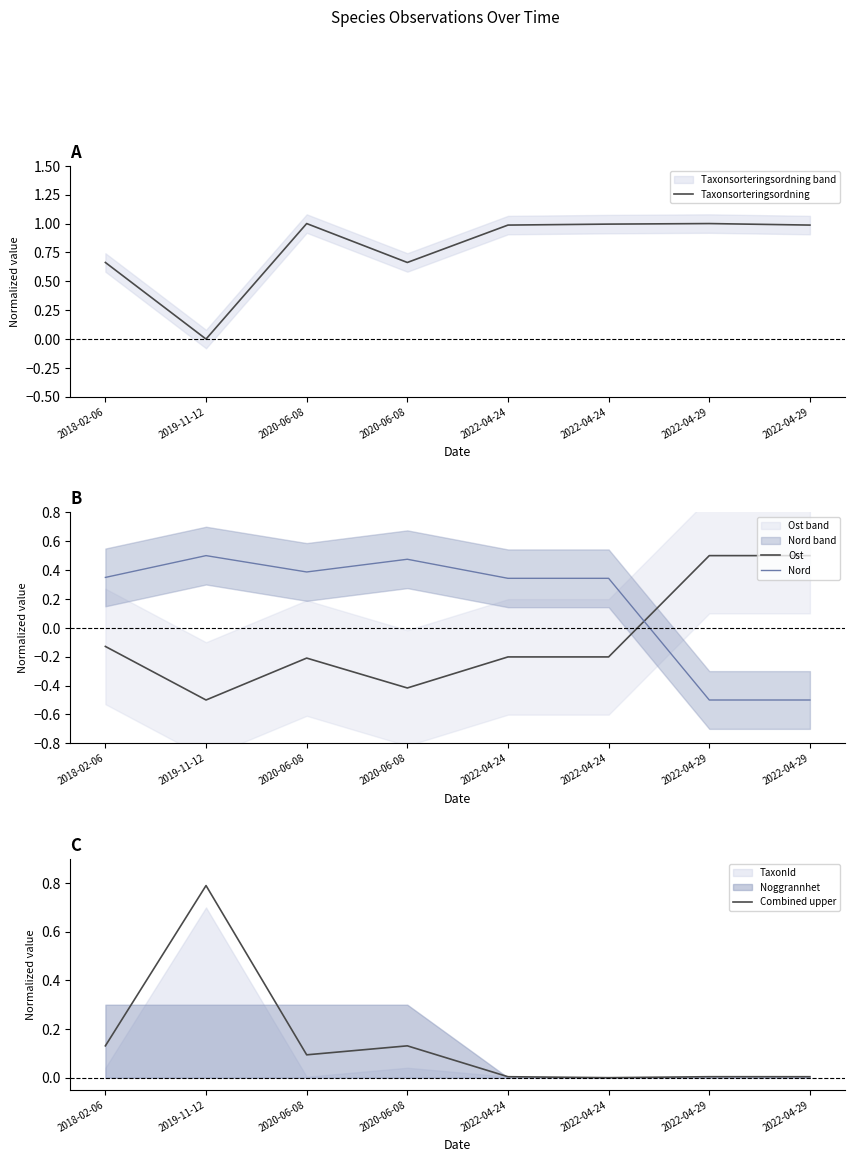

What is the sum of all Ost values?

-0.7